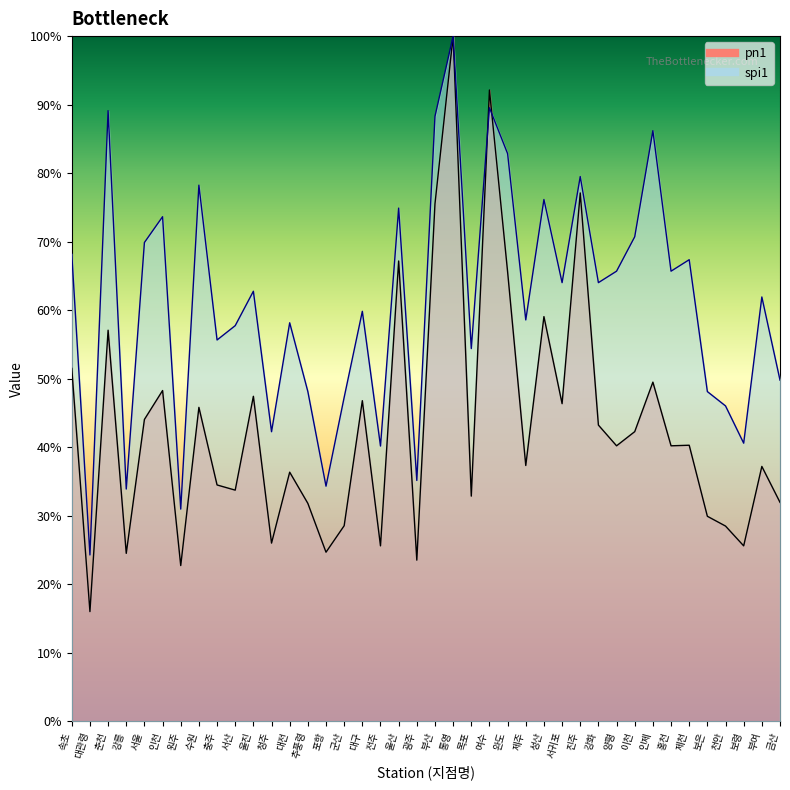

Between 인천 and 인제, which series saw the biggest shift?

spi1